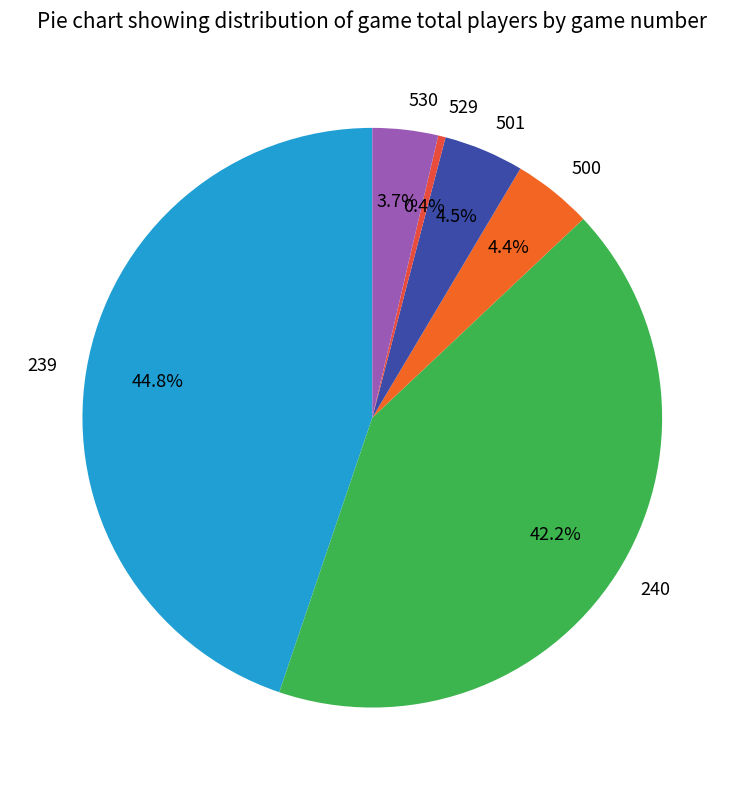

What percentage is the 530 slice, to the nearest percent?

4%